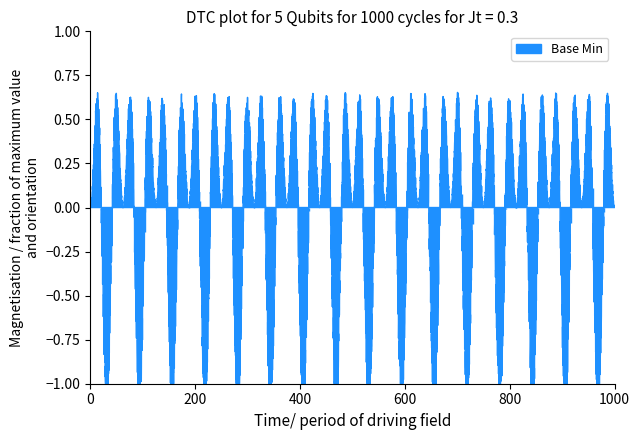

How many lines are shown in the chart?

1